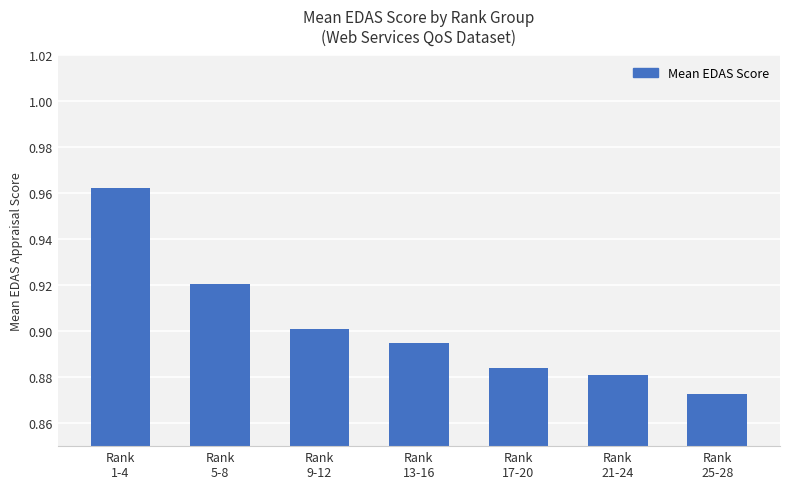

How many values are between 0 and 1?

7